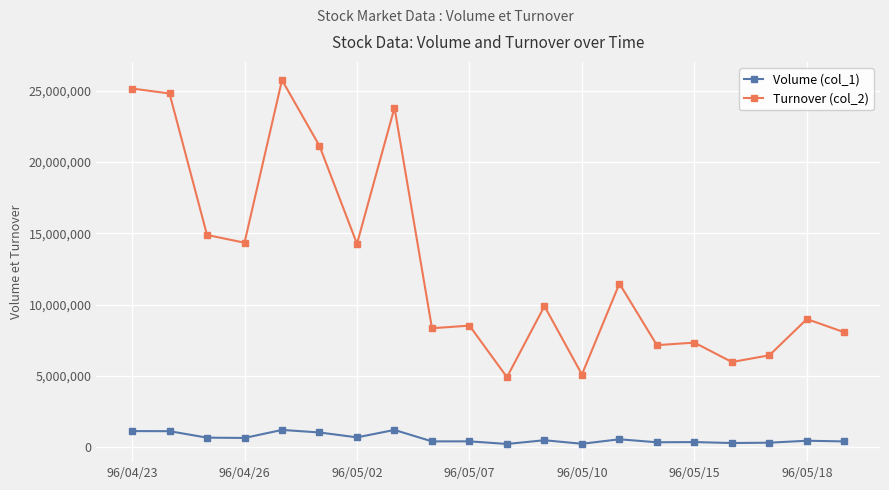

What is the difference between the maximum and second lowest values in the Volume (col_1) series?

968752